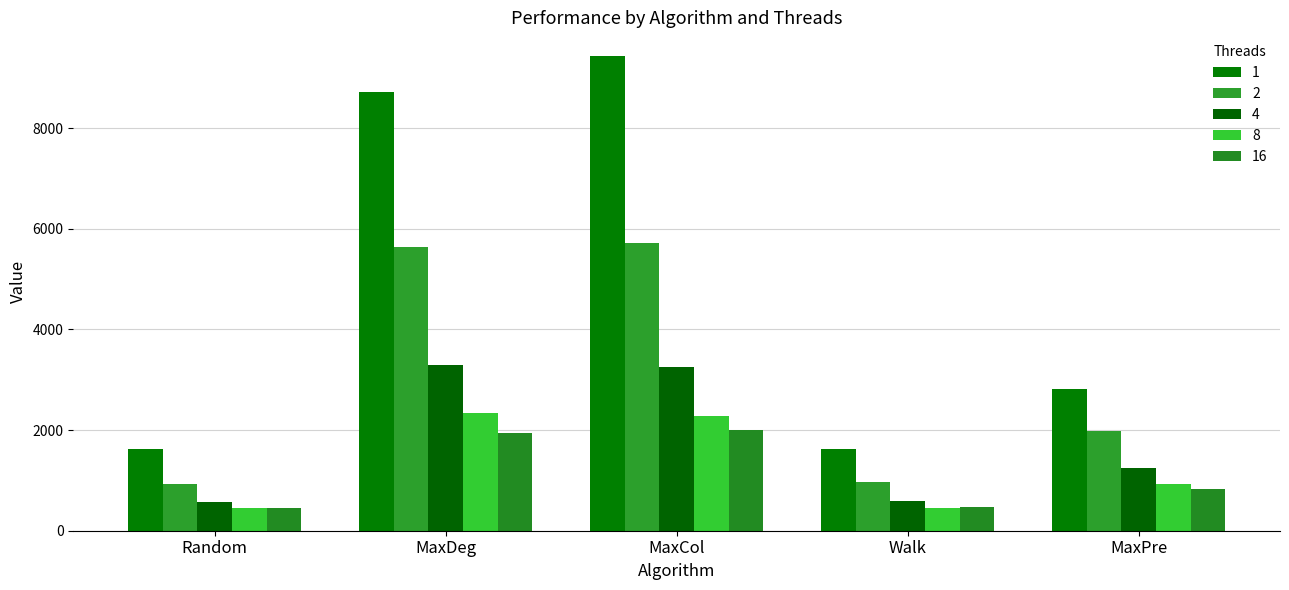

Where does the 8 series first go above 926?

MaxDeg